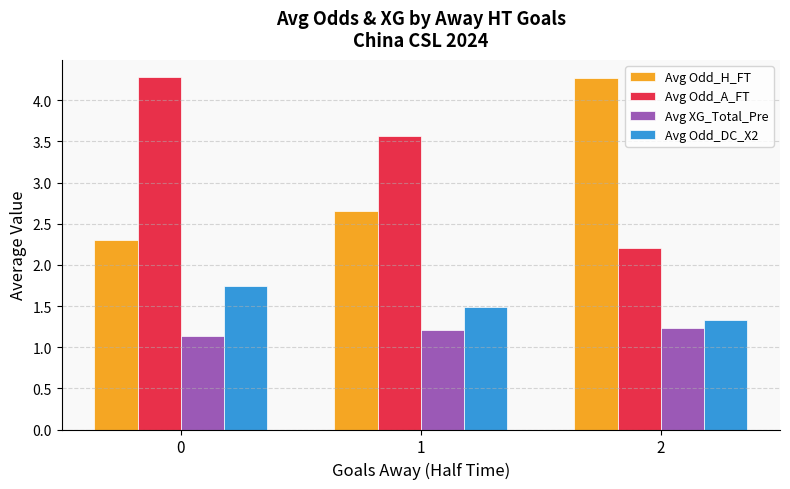

Which series has the largest range (max minus min)?

Avg Odd_A_FT